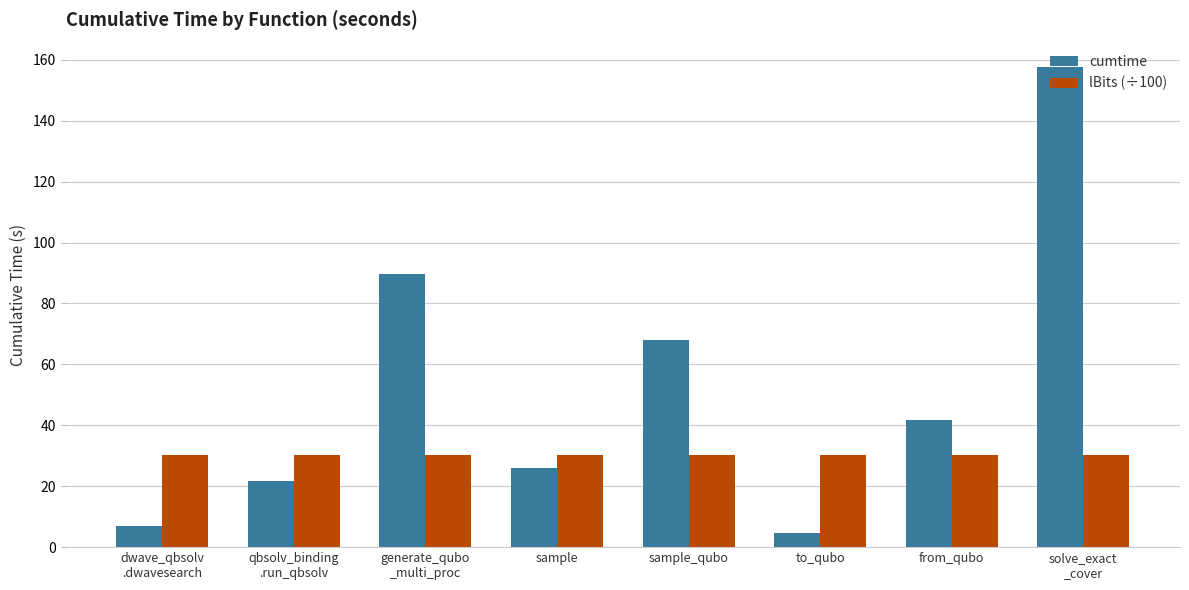

Where does the cumtime series first go above 41?

generate_qubo
_multi_proc